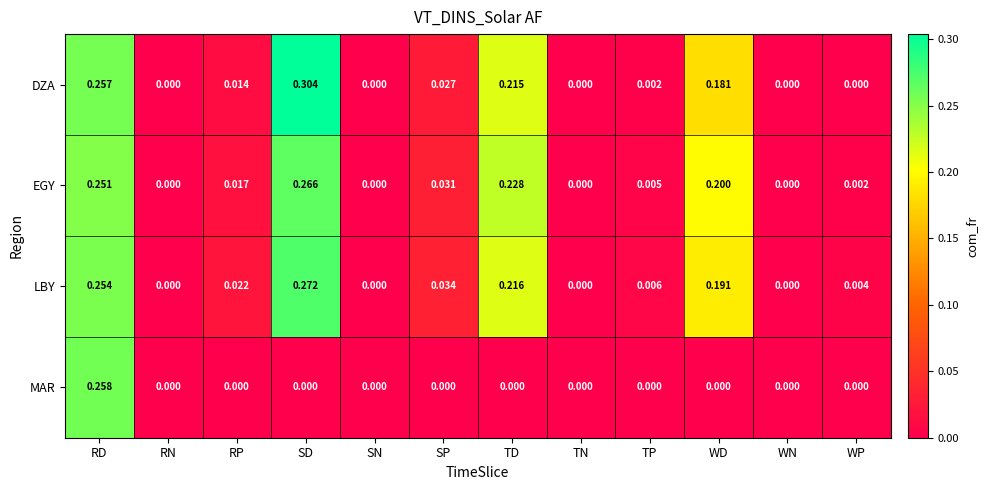

Which series changed the most between SP and TN?

LBY